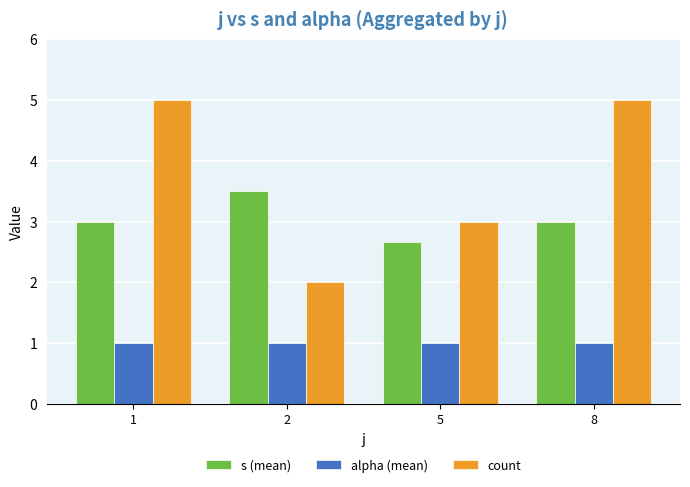

Reading left to right, what are all the values shown in this chart?

s (mean): 1=3.0	2=3.5	5=2.7	8=3.0
alpha (mean): 1=1.0	2=1.0	5=1.0	8=1.0
count: 1=5.0	2=2.0	5=3.0	8=5.0